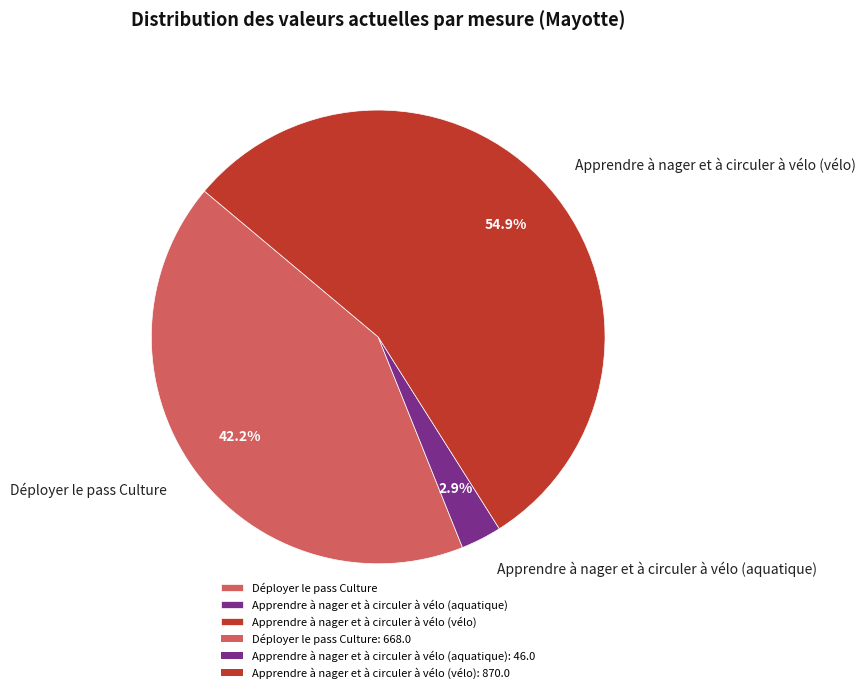

Count the number of slices in the pie.

3